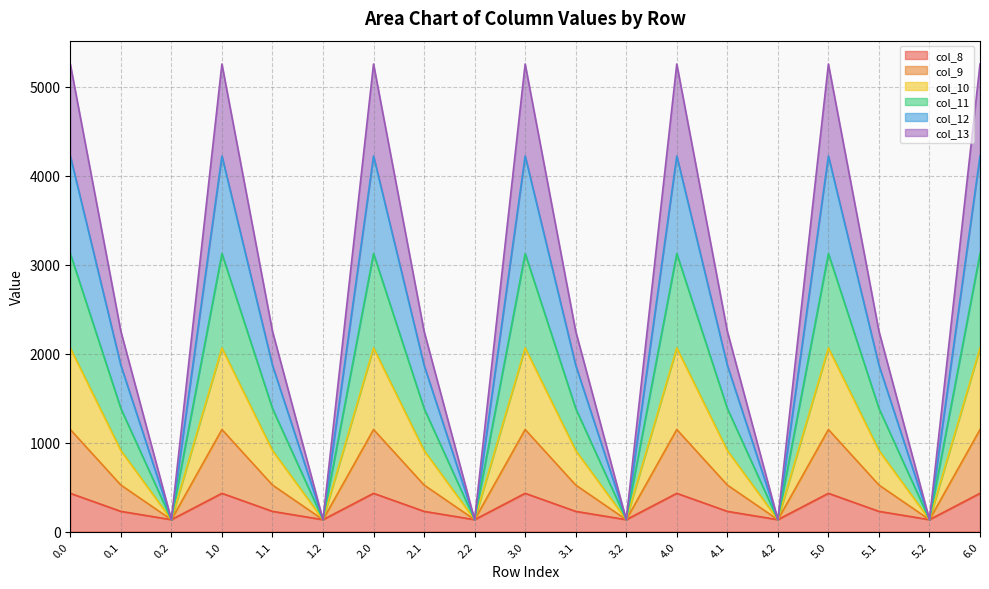

What is the value of the col_11 point at the 17th from the left?

1383.1